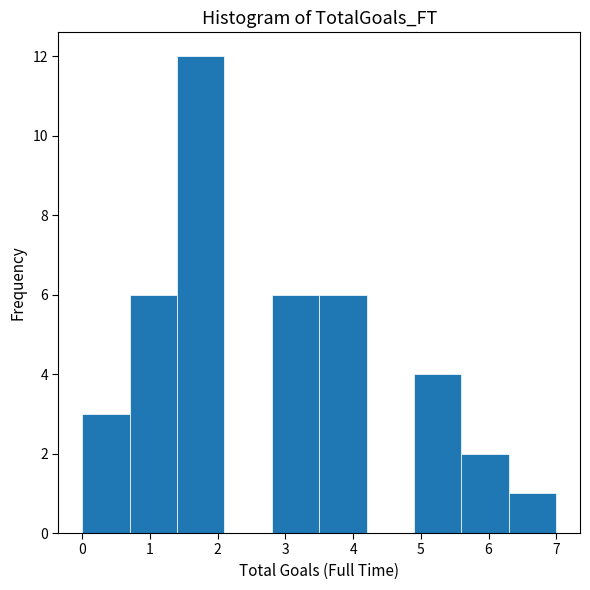

What is the height of the bar covering 6.3 to 7.0 on the x-axis? The values are not printed on the chart, so give them approximately, as read against the axis.

1